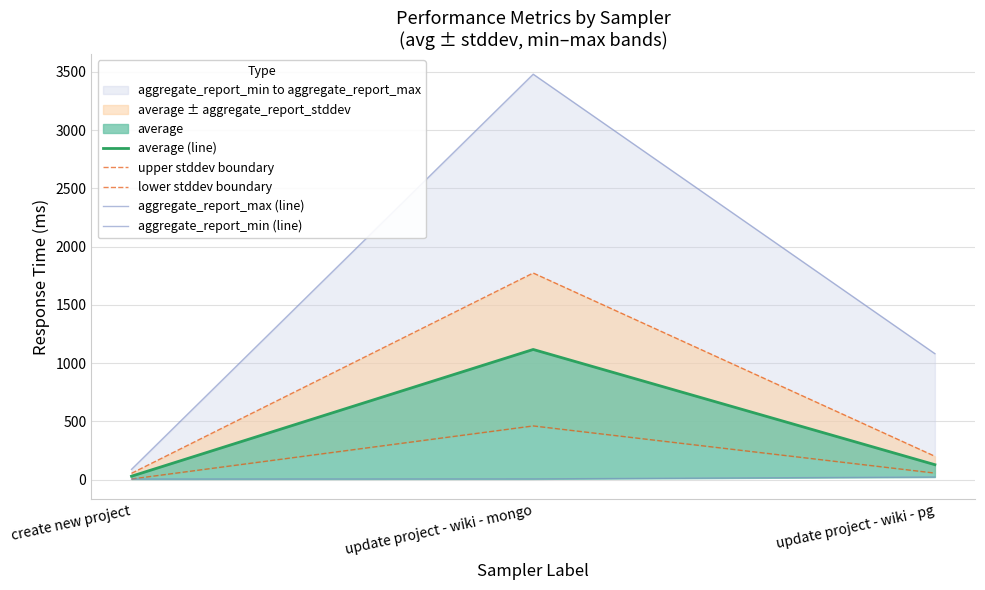

Which category has the highest value in the aggregate_report_max (line) series?

update project - wiki - mongo